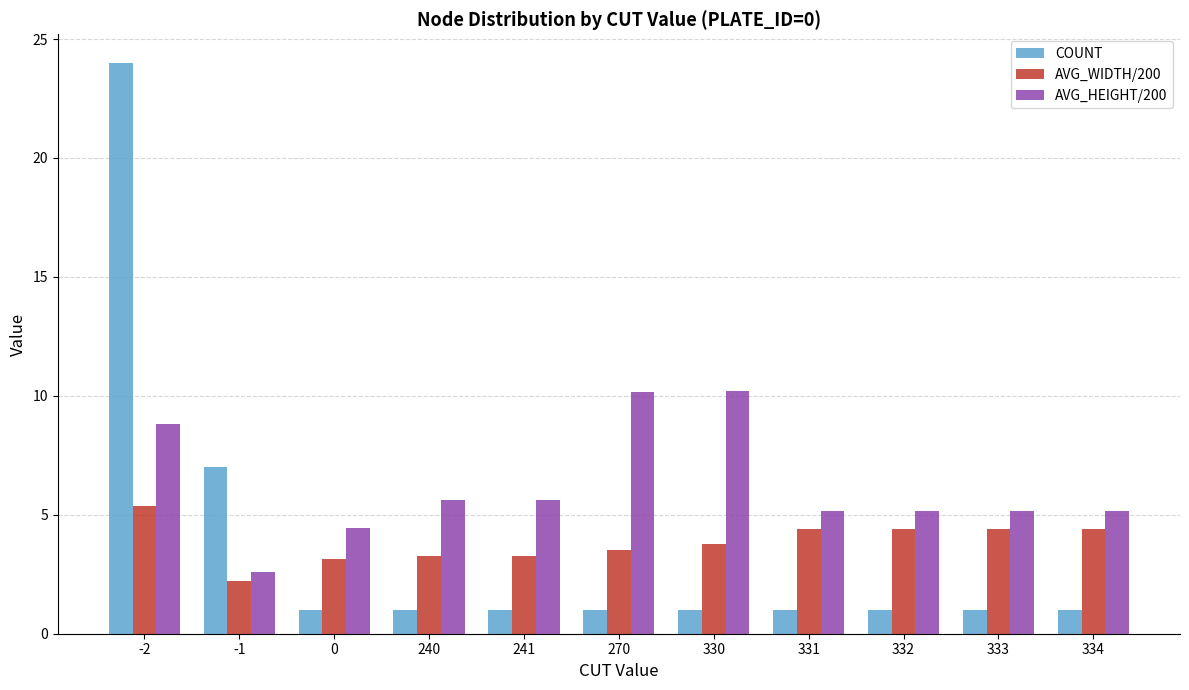

Read the AVG_WIDTH/200 value at 331.

4.4